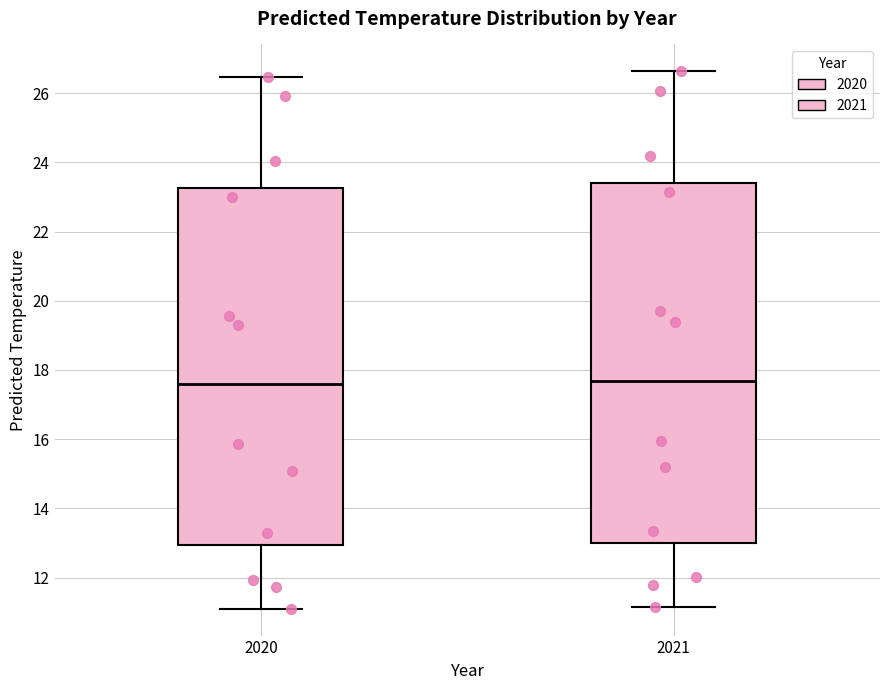

Reading left to right, transcribe this box plot: for each box, give where its median line is, the range the box spans, and where its two whiskers end, as read against the y-axis. The values are not printed on the chart, so give them approximately, as read against the axis.

2020: median 17.6, box 13.0 to 23.2, whiskers 11.2 to 26.4
2021: median 17.6, box 13.0 to 23.4, whiskers 11.2 to 26.6